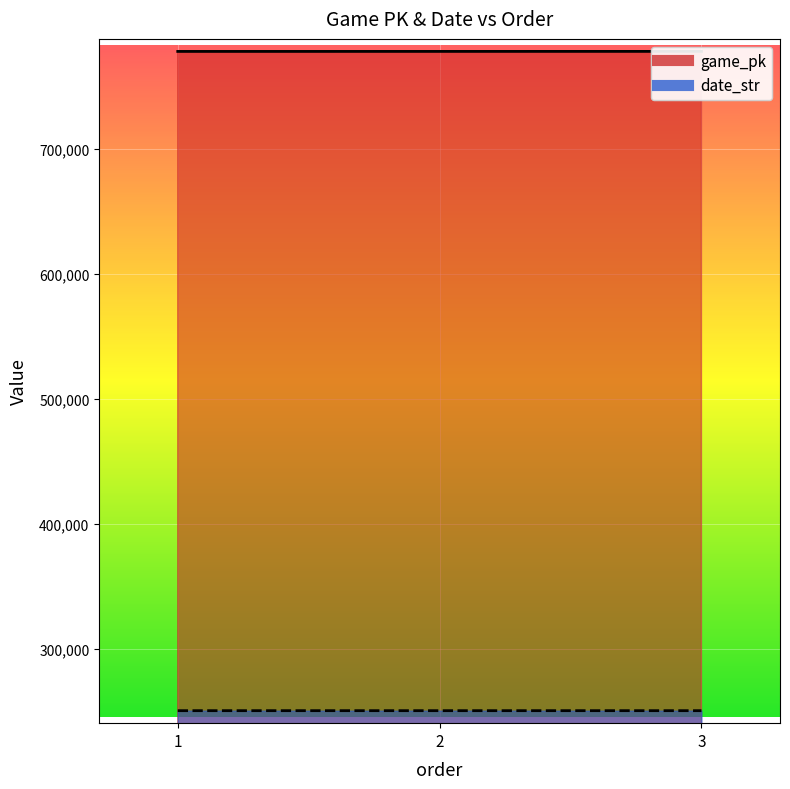

What is the minimum value for game_pk?

778038